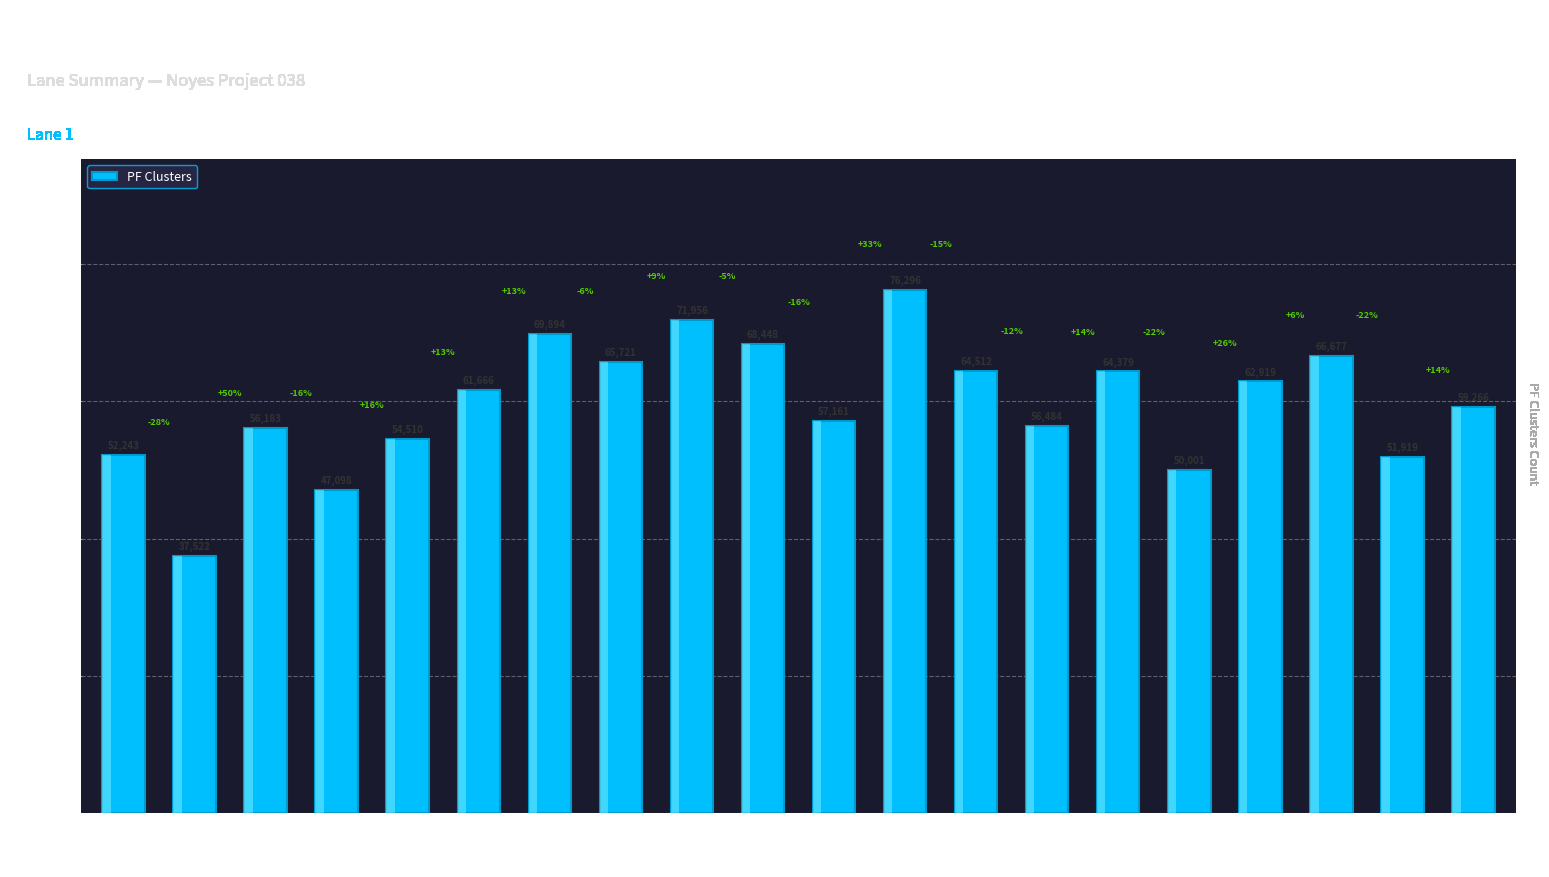

Where is the data nearest to the value 56909?

USDA4140